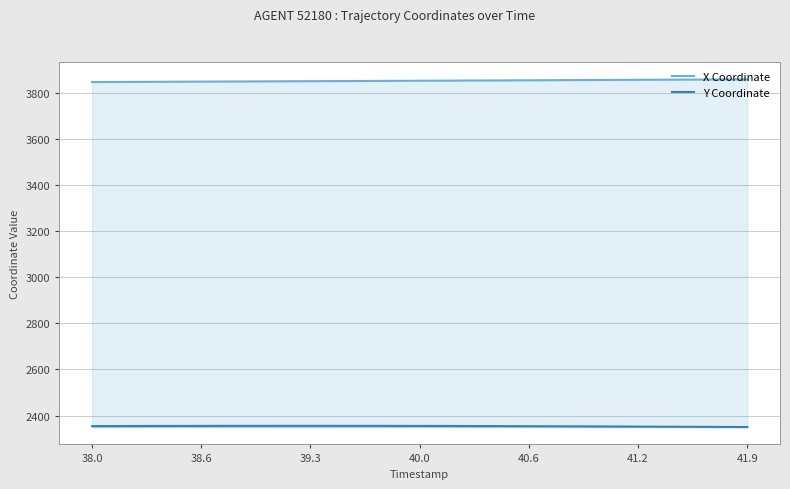

List the series in order of their peak value, lowest first.

Y Coordinate, X Coordinate